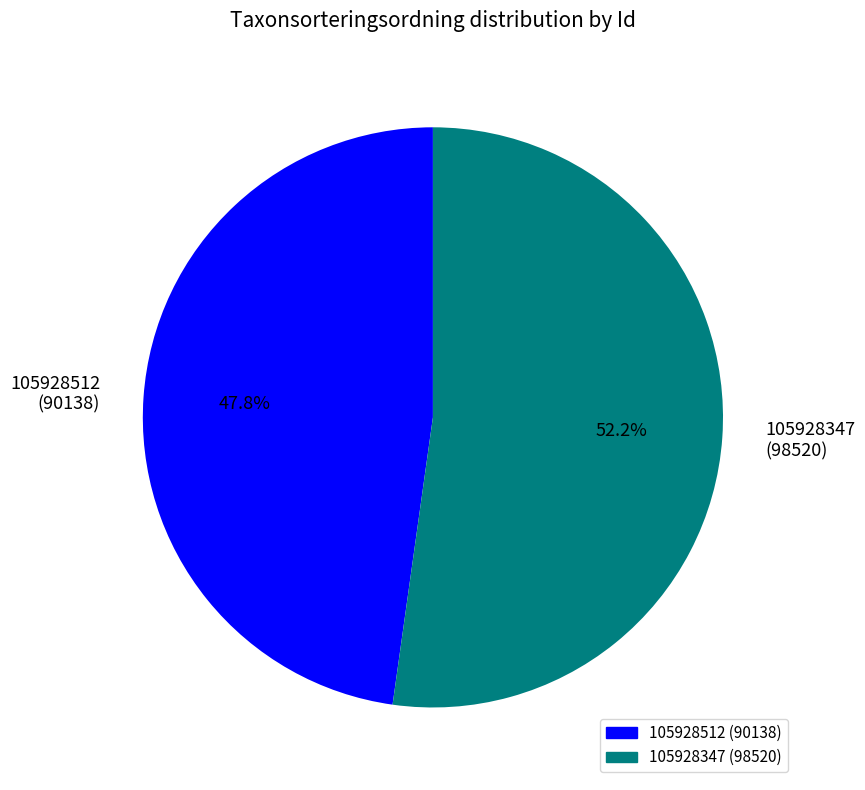

What is the largest slice in the pie chart?

105928347